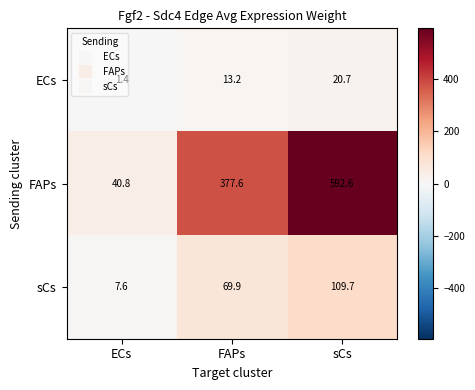

At how many categories does at least one series exceed 376?

2